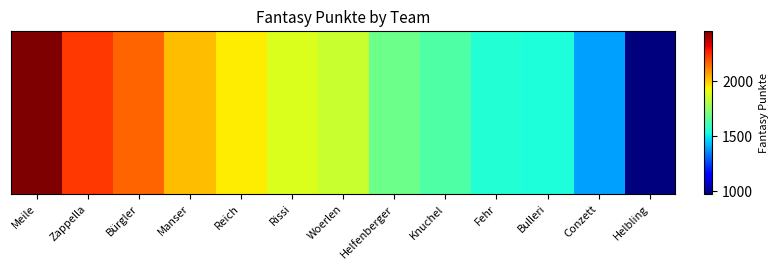

What is the sum of all values?

23334